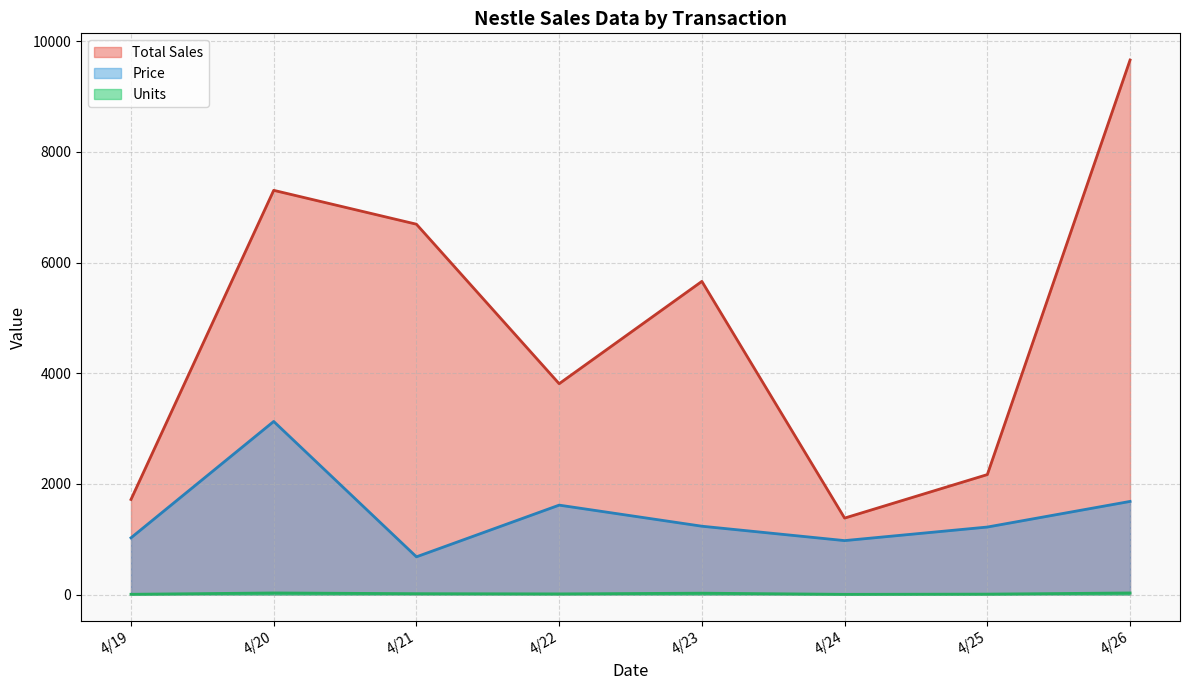

Which series has the largest total across all categories?

Total Sales